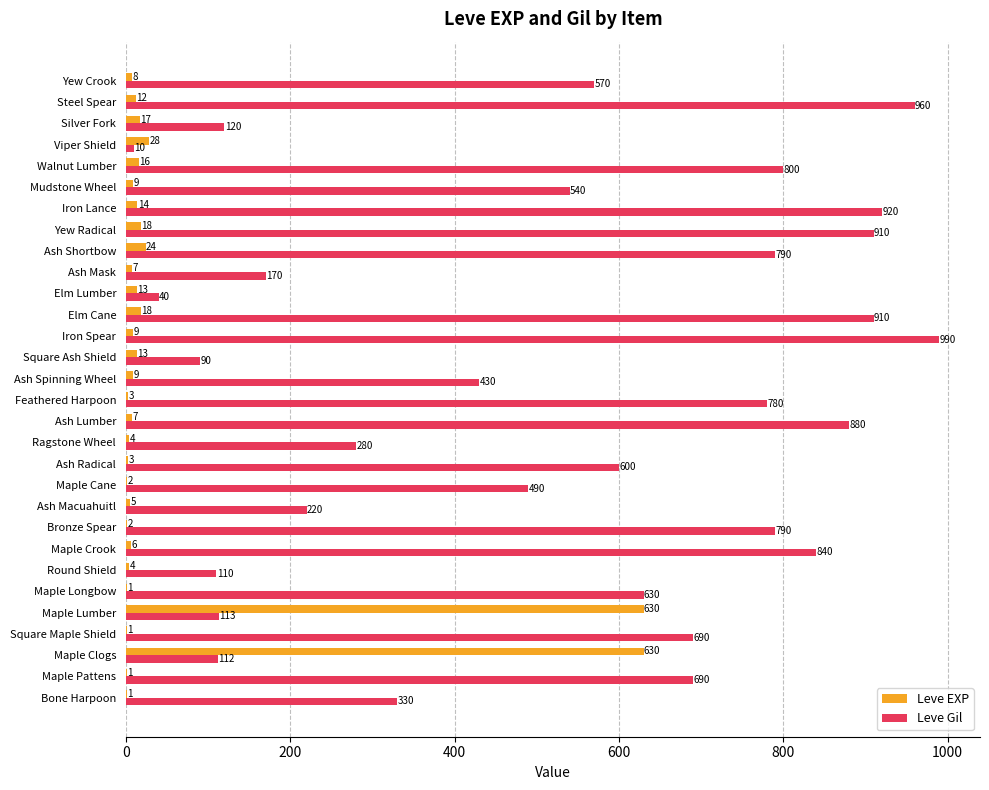

What is the highest value of the Leve Gil series?

990